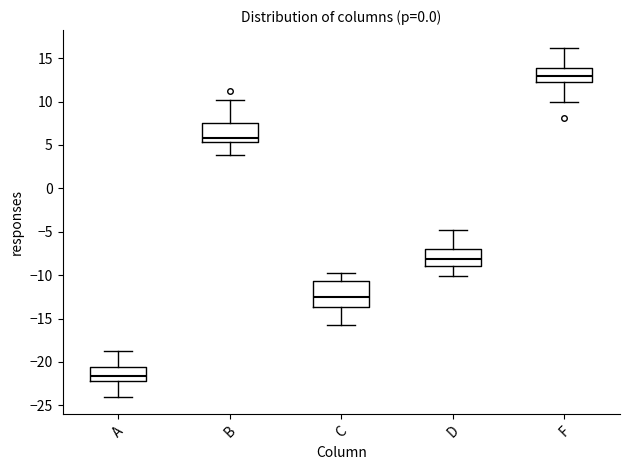

Reading left to right, transcribe this box plot: for each box, give where its median line is, the range the box spans, and where its two whiskers end, as read against the y-axis. The values are not printed on the chart, so give them approximately, as read against the axis.

A: median -21.5, box -22.0 to -20.5, whiskers -24.0 to -19.0
B: median 6.0, box 5.5 to 7.5, whiskers 4.0 to 10.0
C: median -12.5, box -13.5 to -10.5, whiskers -16.0 to -10.0
D: median -8.0, box -9.0 to -7.0, whiskers -10.0 to -5.0
F: median 13.0, box 12.5 to 14.0, whiskers 10.0 to 16.0